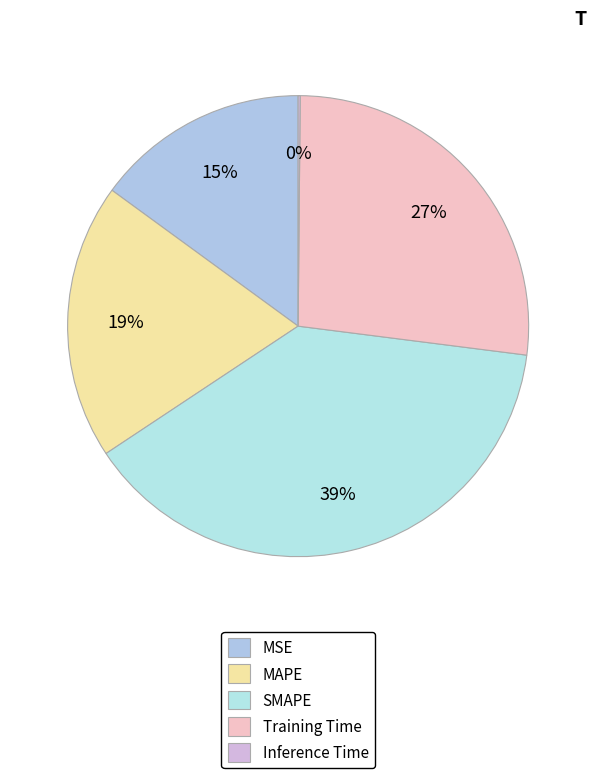

How much of the chart is everything except MSE?

85.0%